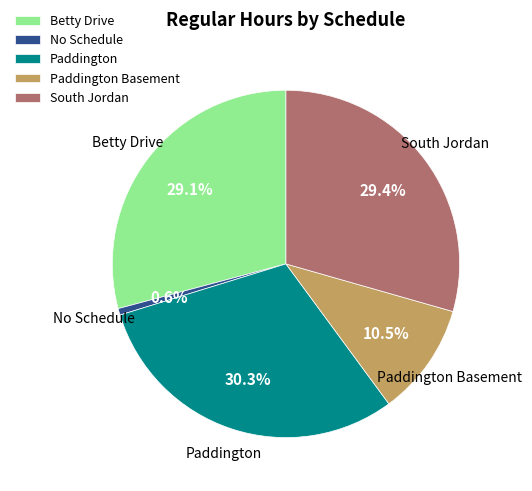

To the nearest percent, what is the difference between the largest and smallest slice percentages?

30%